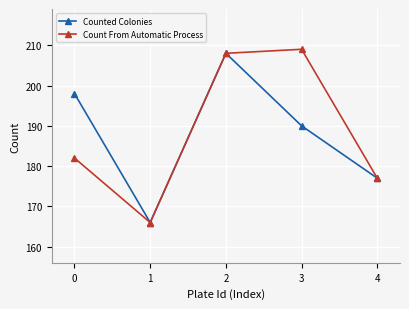

What is the total value across all series at 2?

416